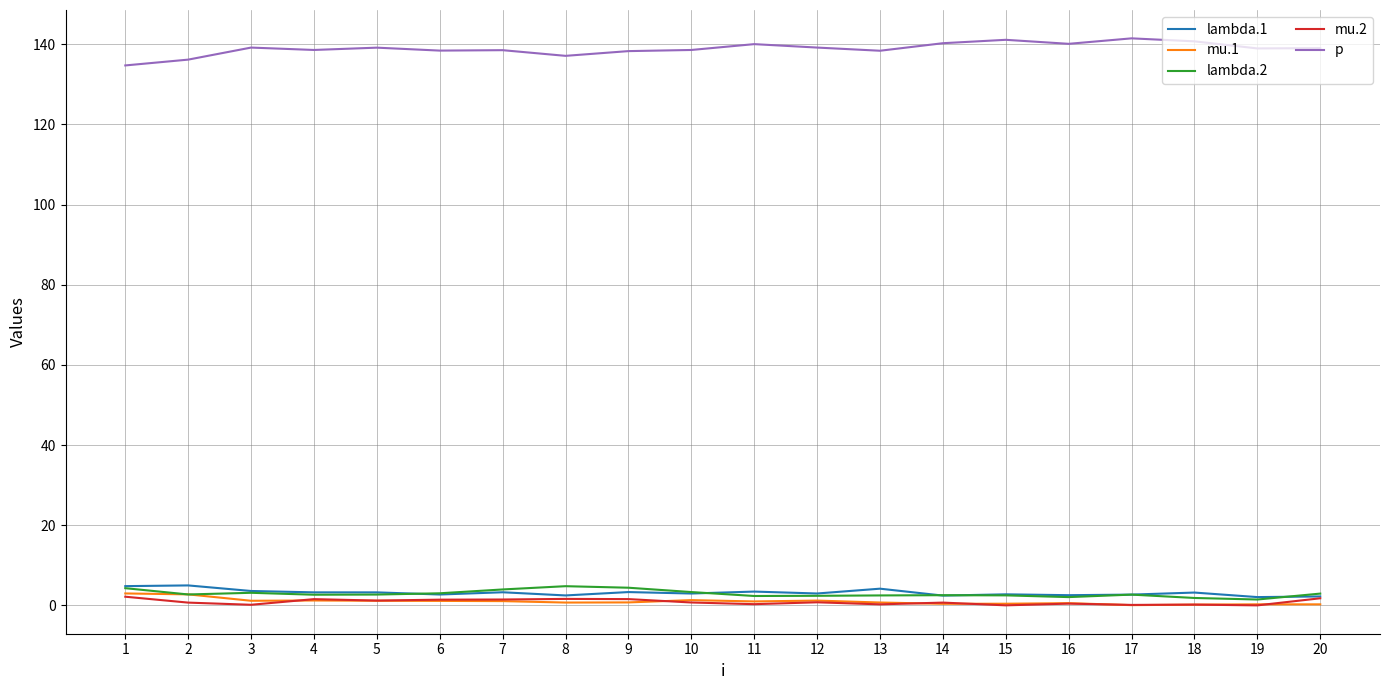

Which series has the widest spread of values?

p